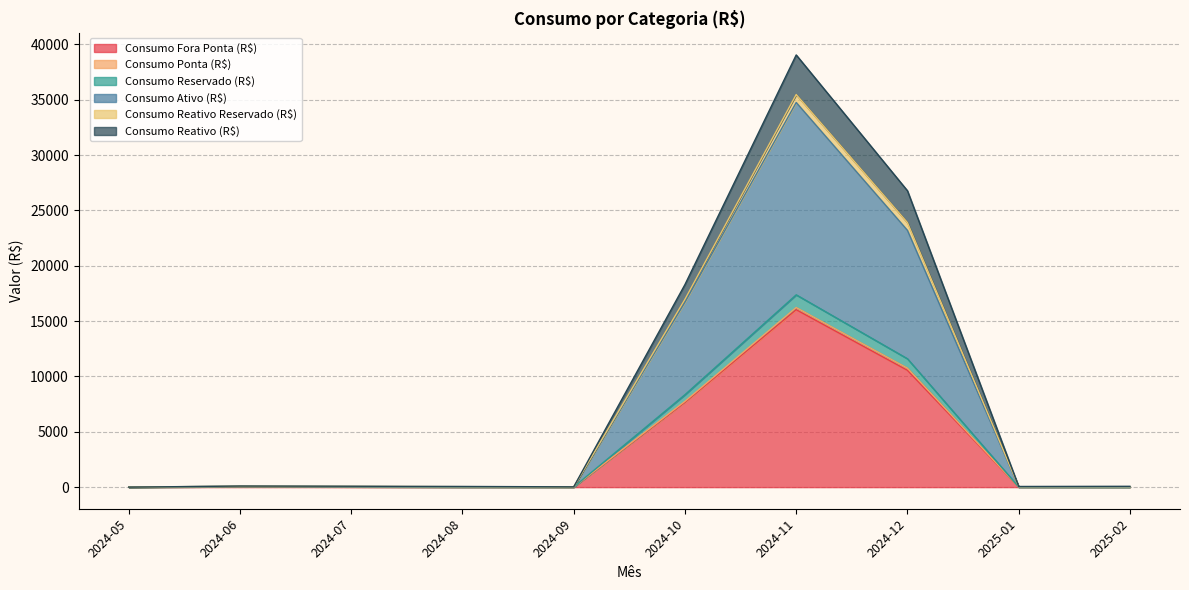

How many data points in Consumo Reservado (R$) are above 79?

5